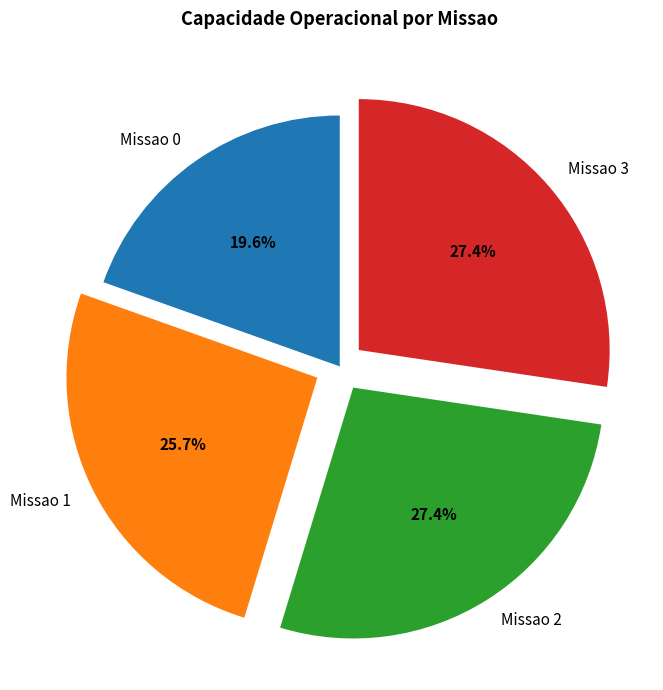

Approximately how many times larger is the value at Missao 0 compared to Missao 1?

0.8